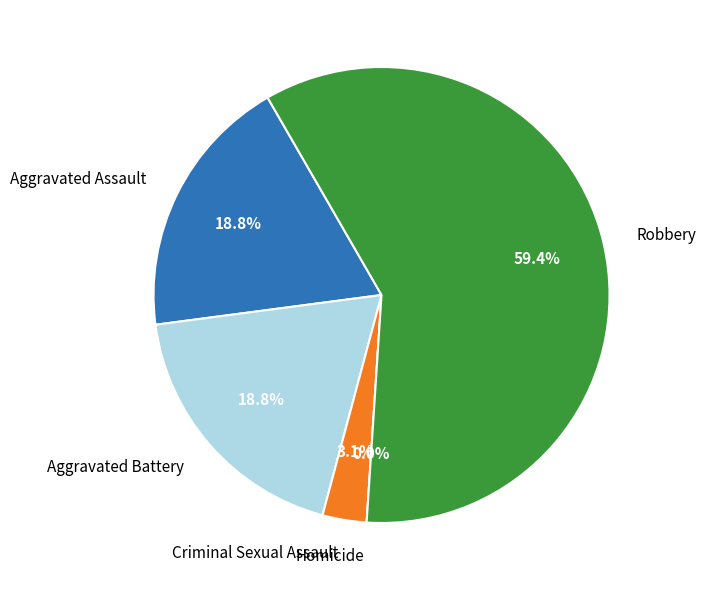

Do Criminal Sexual Assault and Homicide together represent more than half of the pie?

No